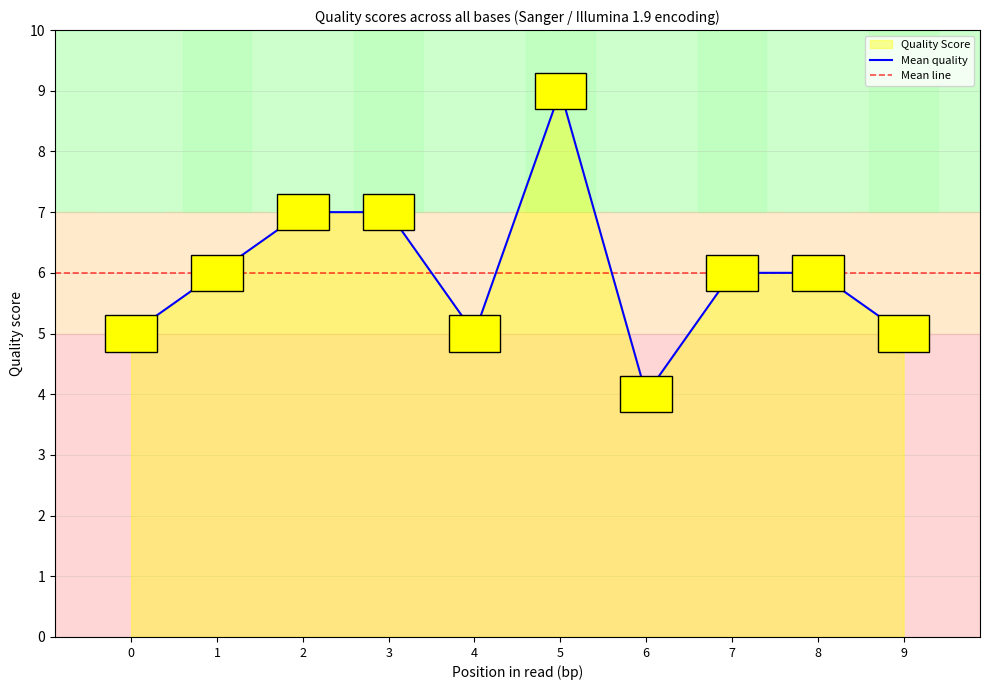

What is the value of the 5th point from the left?

5